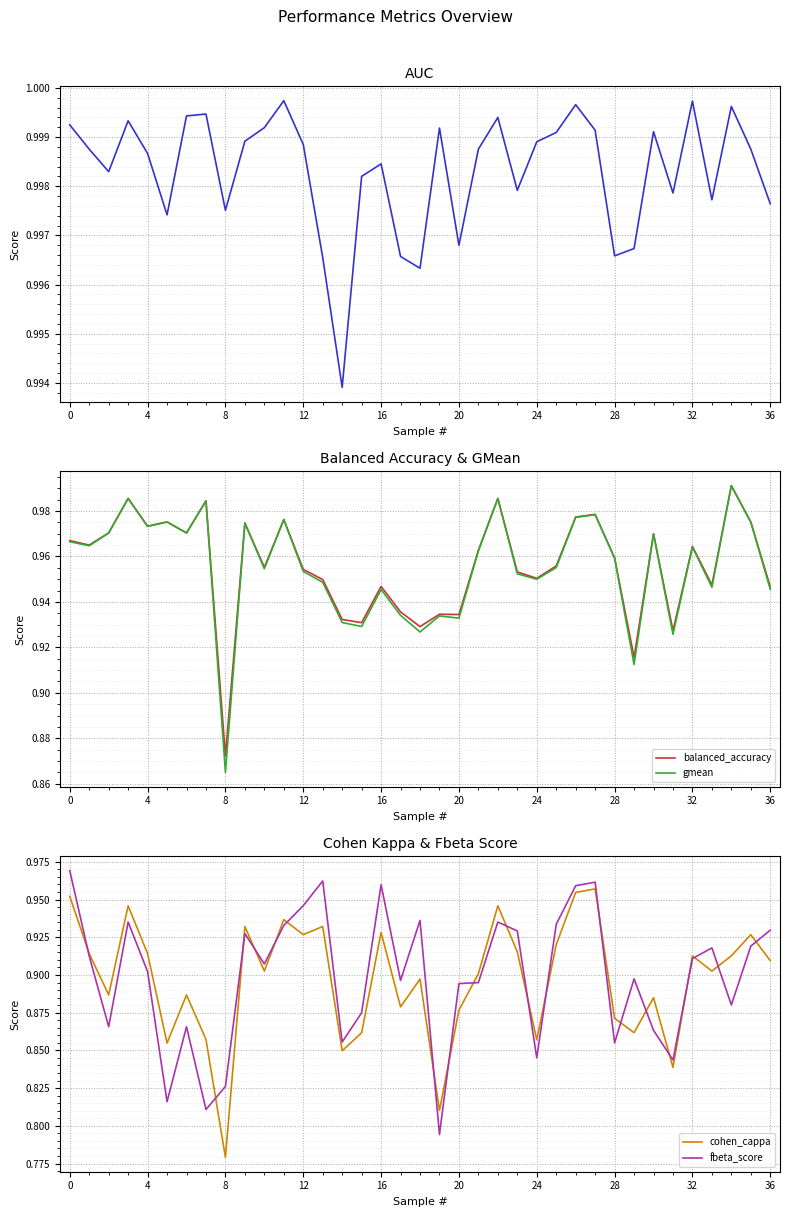

What is the maximum value shown in the chart?

1.0